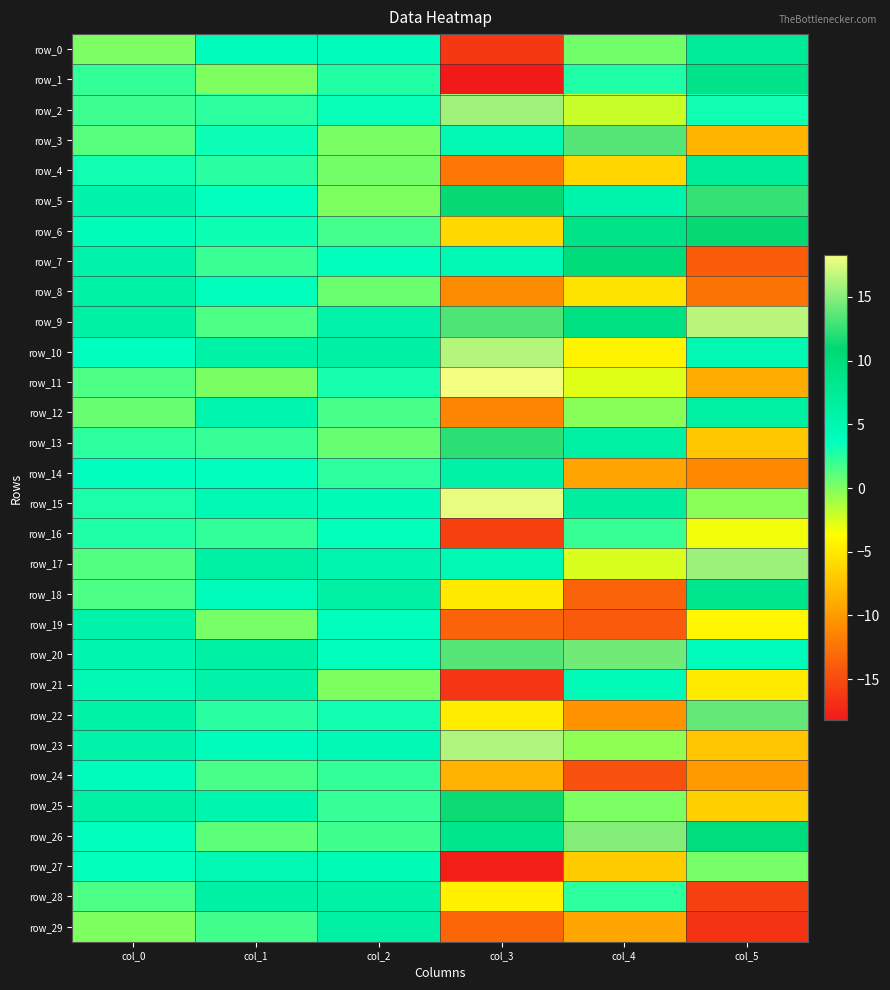

Reading left to right, what are all the values shown in this chart?

row_0: 0.1	4.1	4.1	-16.3	0.4	7.3
row_1: 2.2	0.1	2.7	-18.2	2.7	8.9
row_2: 1.9	2.4	3.4	15.7	-2.1	3.2
row_3: 1.2	3.3	0.2	4.8	13.5	-8.3
row_4: 3.2	2.5	0.3	-12.2	-6.3	7.2
row_5: 5.6	3.6	0.0	11.1	5.4	12.6
row_6: 4.2	3.3	1.7	-6.1	9.1	11.1
row_7: 5.8	2.0	3.8	4.8	10.1	-13.9
row_8: 6.1	3.9	0.6	-10.9	-5.4	-12.5
row_9: 6.1	1.5	5.8	13.3	9.3	16.6
row_10: 3.8	6.0	6.3	16.4	-4.3	4.8
row_11: 1.5	0.2	3.0	18.3	-2.7	-8.9
row_12: 0.7	5.2	1.6	-11.4	-0.3	6.5
row_13: 2.4	2.1	0.7	12.2	6.3	-7.1
row_14: 3.8	3.8	2.4	6.0	-9.4	-11.0
row_15: 2.8	4.6	4.4	17.9	6.9	-0.3
row_16: 2.8	2.3	3.6	-15.7	2.1	-3.3
row_17: 1.3	6.3	5.2	4.5	-2.5	15.7
row_18: 1.4	4.0	6.2	-4.9	-13.5	8.4
row_19: 5.8	0.3	4.0	-13.5	-14.1	-4.2
row_20: 5.3	6.2	3.8	13.5	14.4	4.1
row_21: 4.6	5.8	0.0	-16.4	4.3	-4.8
row_22: 6.0	2.4	3.1	-4.7	-10.4	13.9
row_23: 5.8	4.1	4.4	16.3	-0.4	-7.3
row_24: 4.0	1.6	2.2	-8.5	-14.6	-10.0
row_25: 6.3	5.2	2.1	11.3	0.1	-6.6
row_26: 3.7	1.0	1.8	8.4	14.9	10.0
row_27: 3.6	4.9	4.4	-17.9	-6.8	0.3
row_28: 1.5	6.1	6.0	-4.5	2.4	-15.7
row_29: 0.1	1.8	6.3	-13.3	-9.2	-16.6